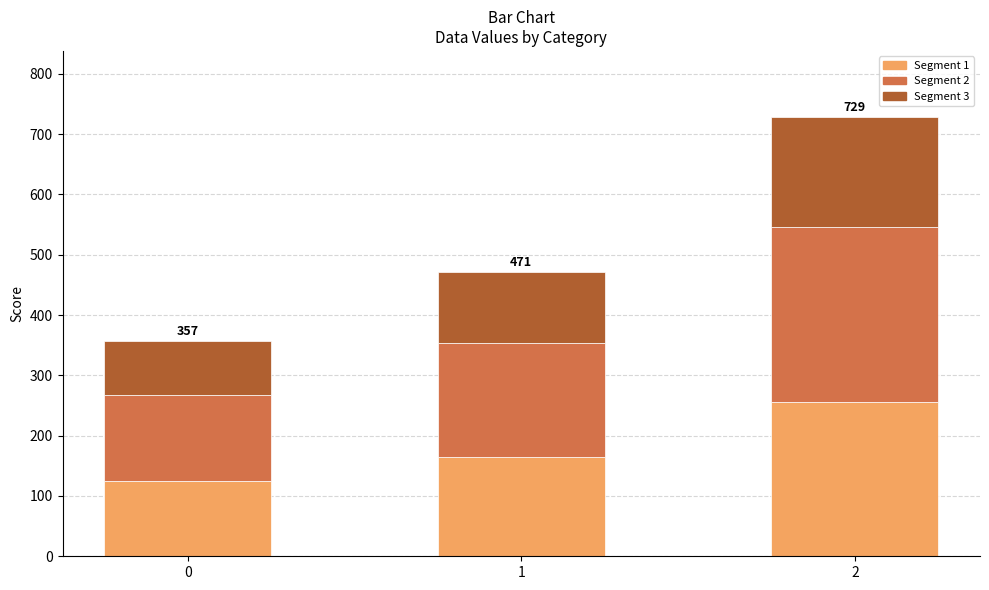

What is the total value across all series at 2?

728.6